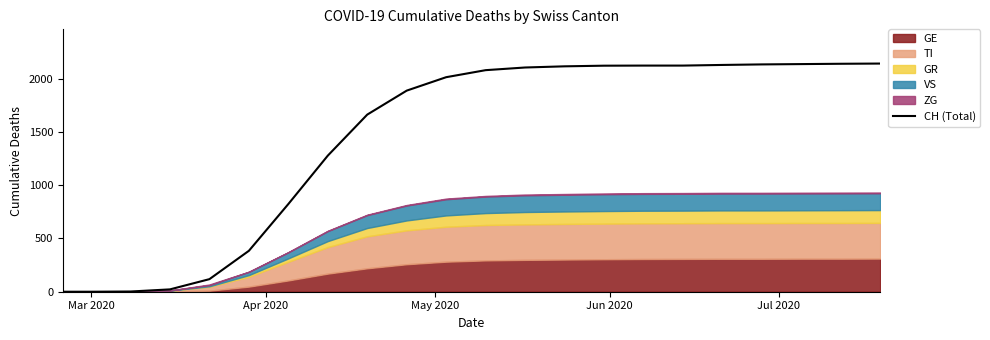

Reading left to right, what are all the values shown in this chart?

0	0	2	22	118	384	823	1277	1662	1887	2013	2079	2104	2115	2121	2122	2122	2128	2133	2136	2139	2141